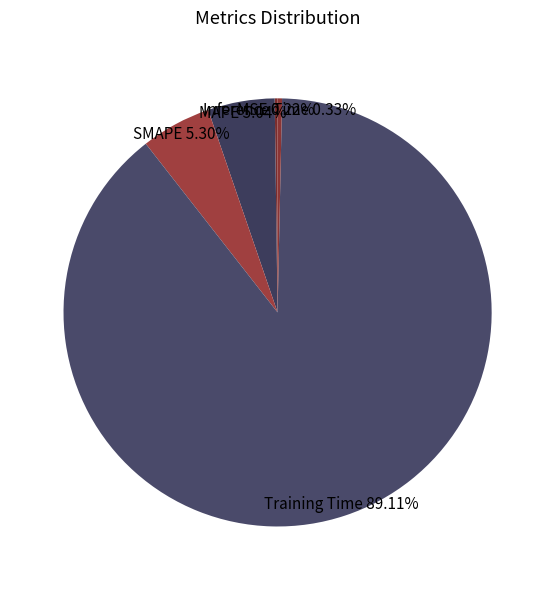

Combined, do MAPE and Training Time account for over 50%?

Yes